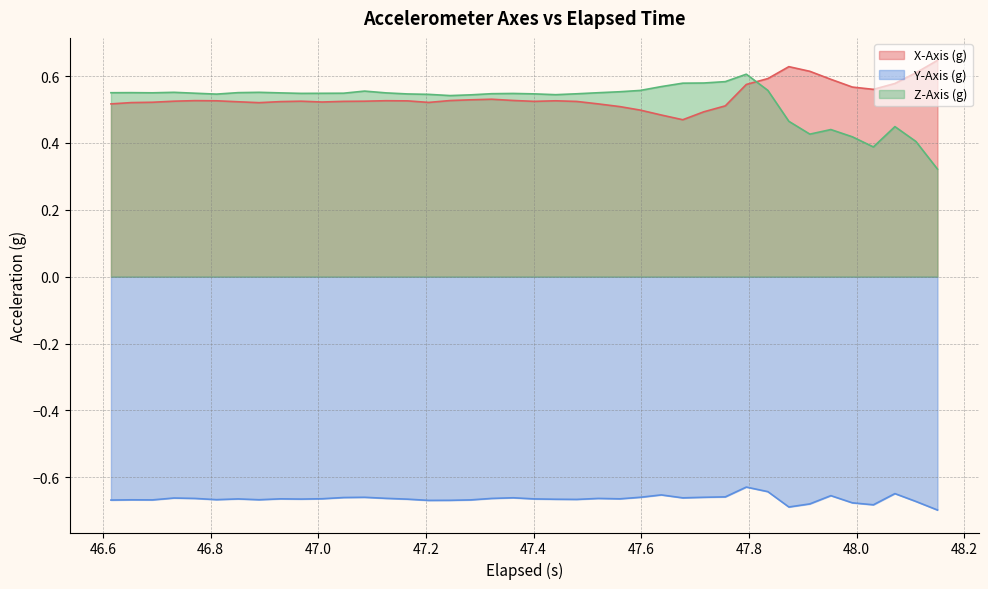

True or false: Z-Axis (g) and X-Axis (g) intersect in this chart.

True